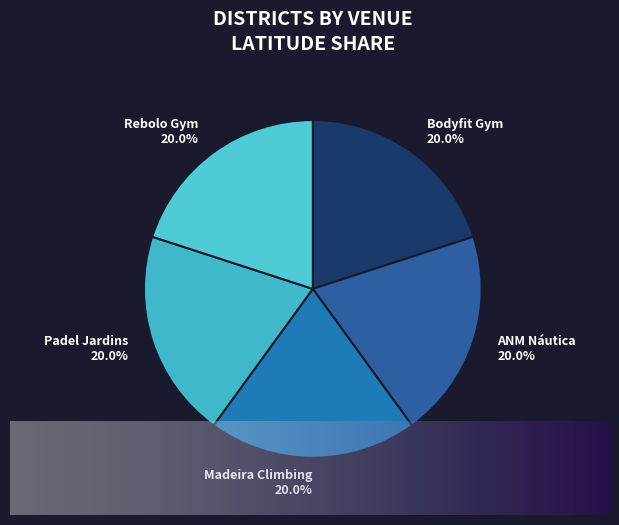

Does any single category account for the majority?

No